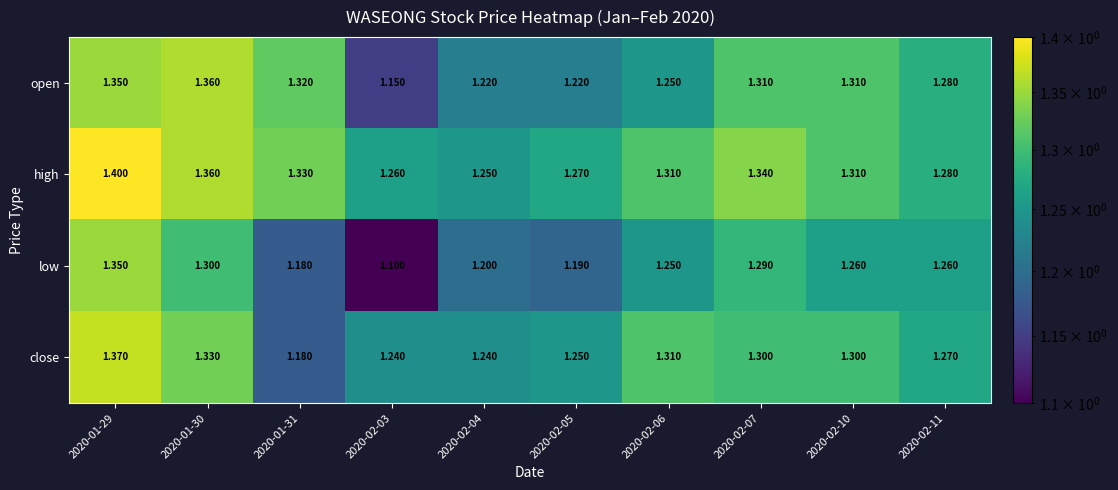

Is the value of high at 2020-02-10 greater than the value of open at 2020-02-05?

Yes